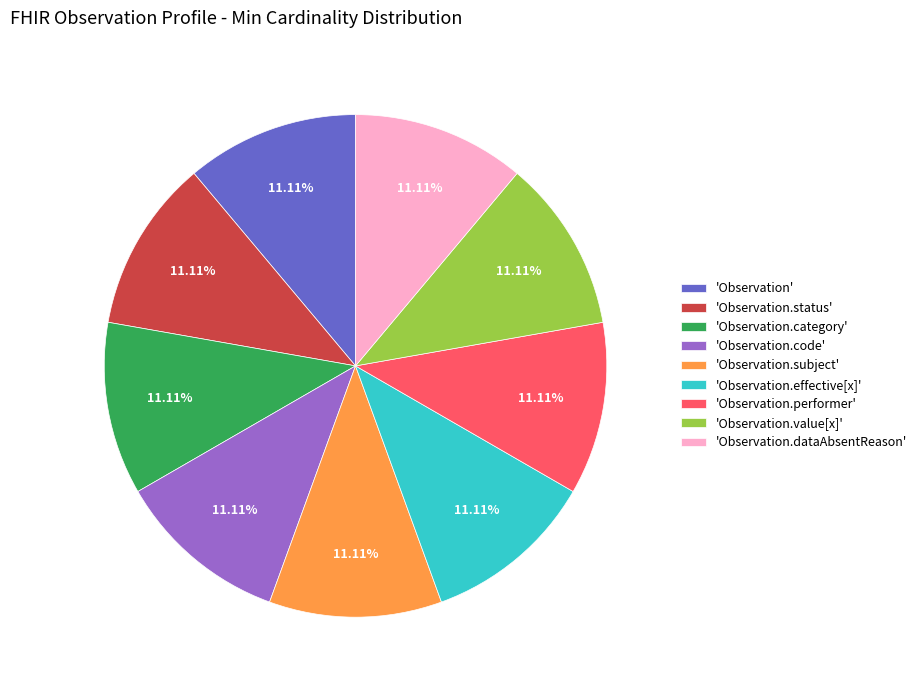

Count the number of slices in the pie.

9